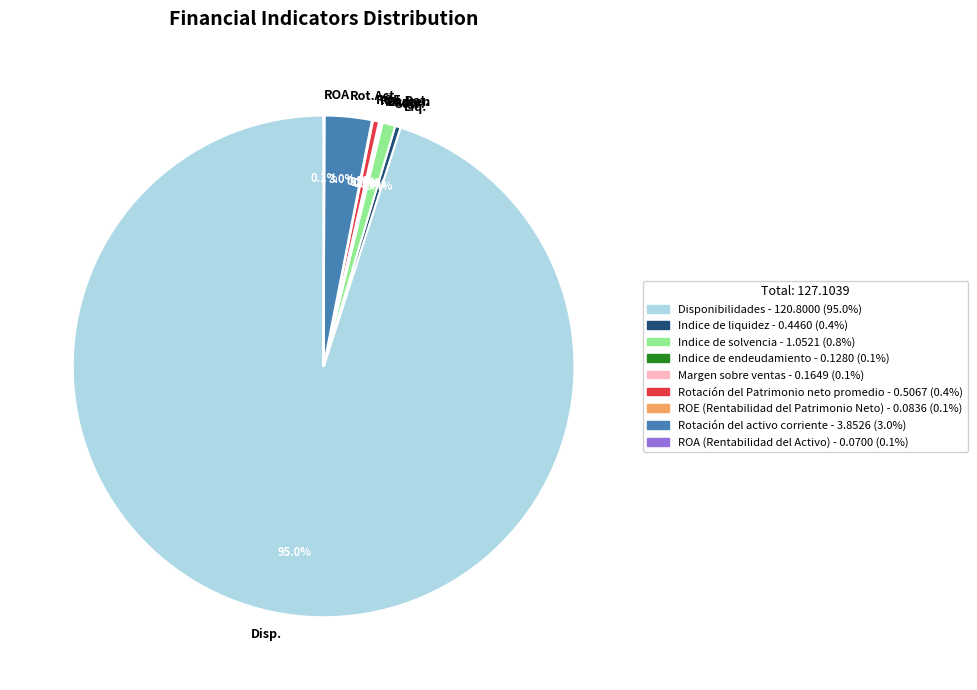

Is there a majority slice in this chart?

Yes